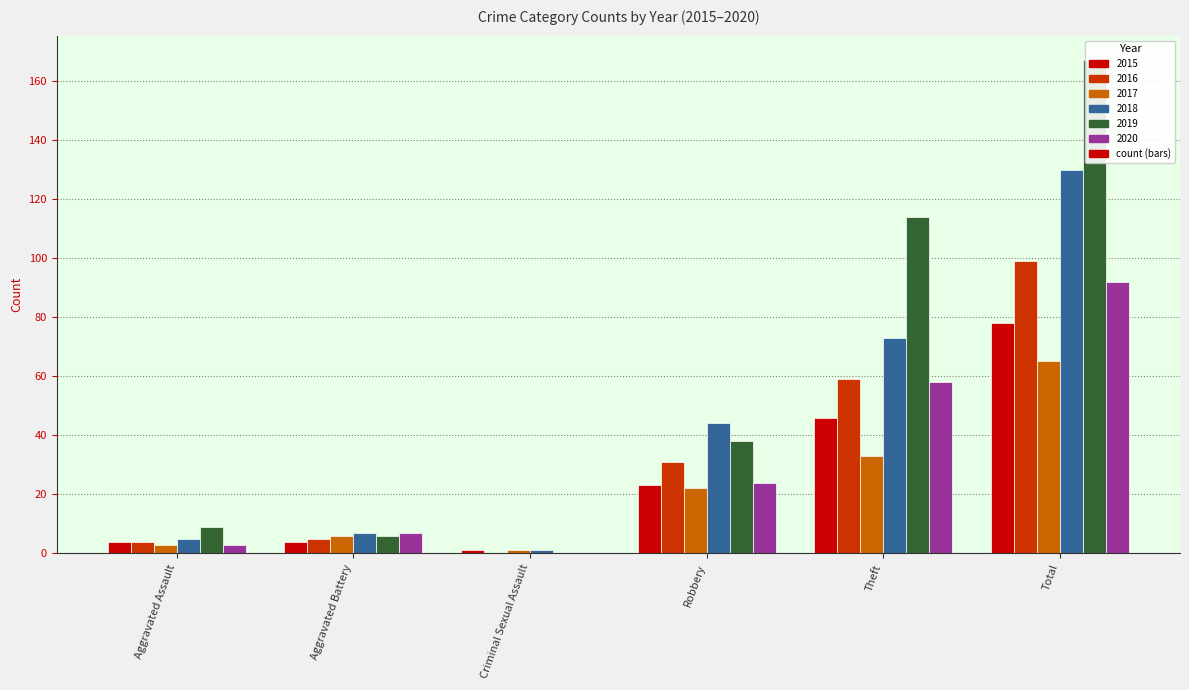

How many groups of bars are there?

6